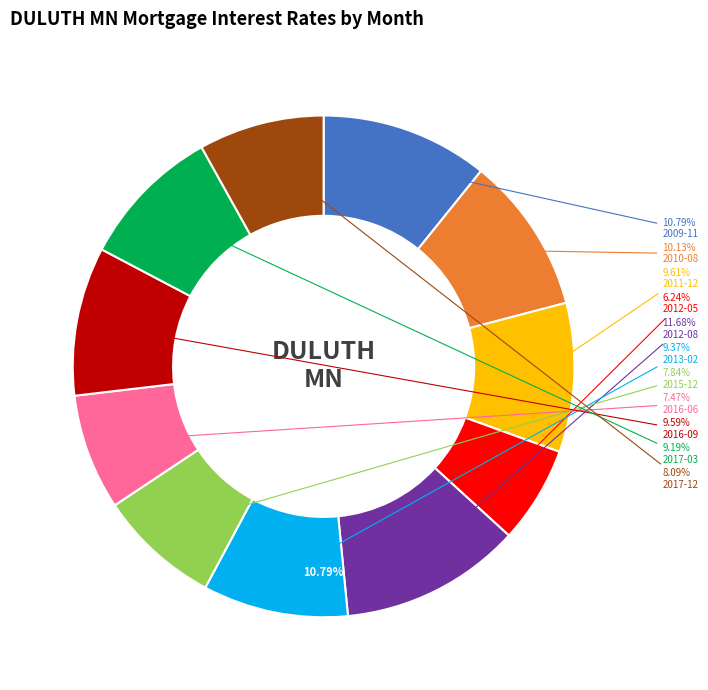

What percentage is NOT represented by 2010-08?

89.9%